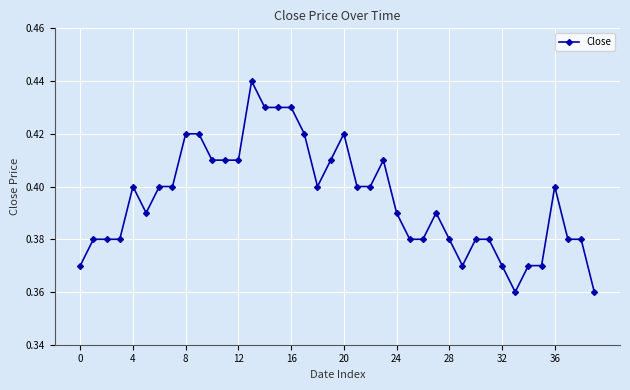

How many values are between 0 and 1?

40